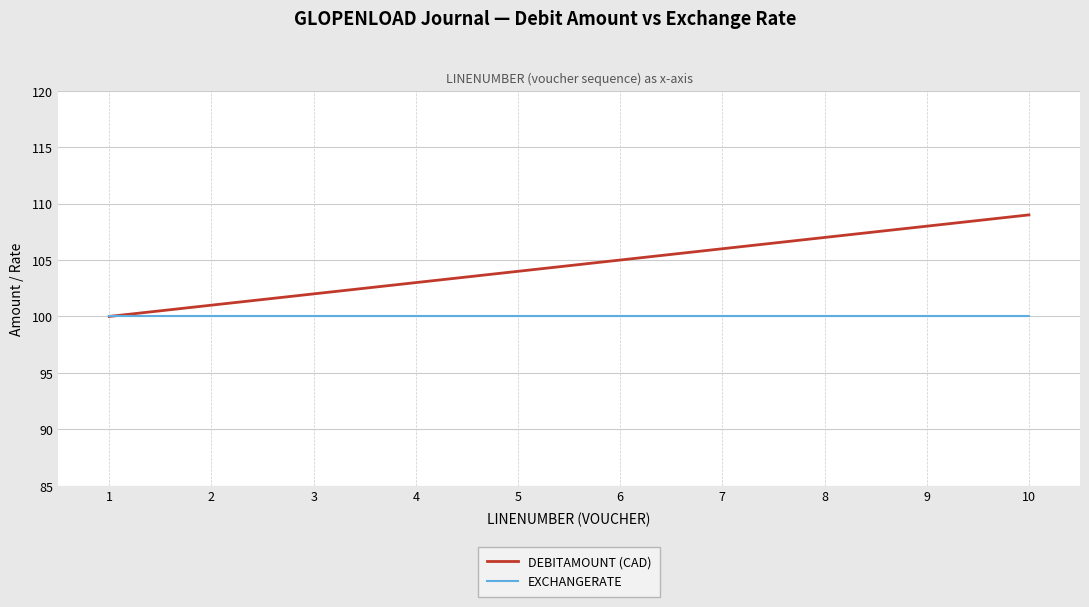

True or false: DEBITAMOUNT (CAD) has more than 2 points higher than both neighbors.

False